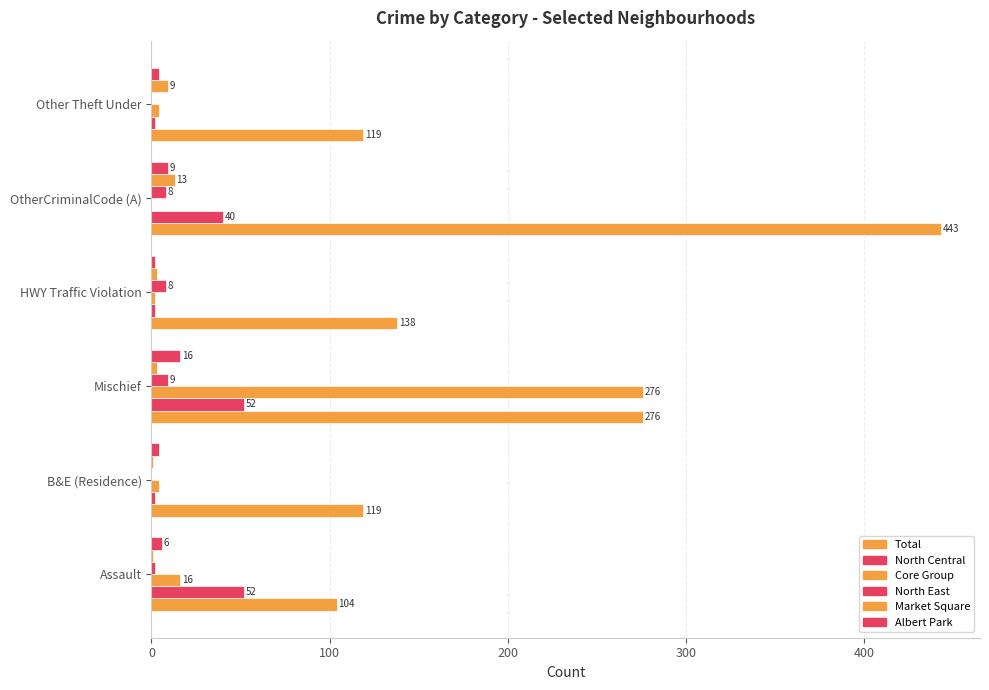

How many positive values does the North East series have?

4